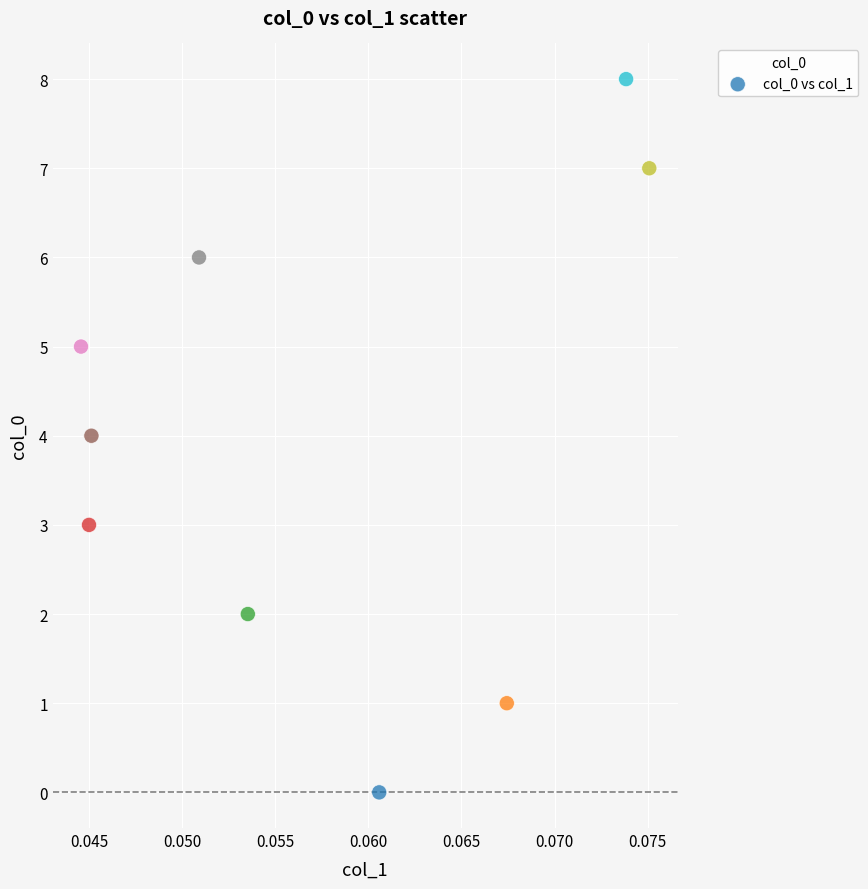

What is the range of Y values (max minus min)?

8